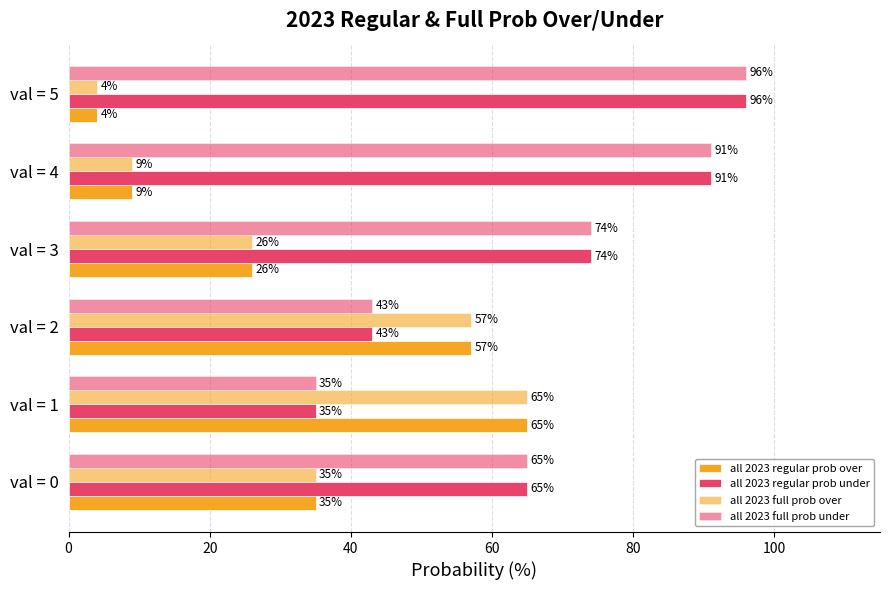

What is the sum of all all 2023 full prob under values?

404